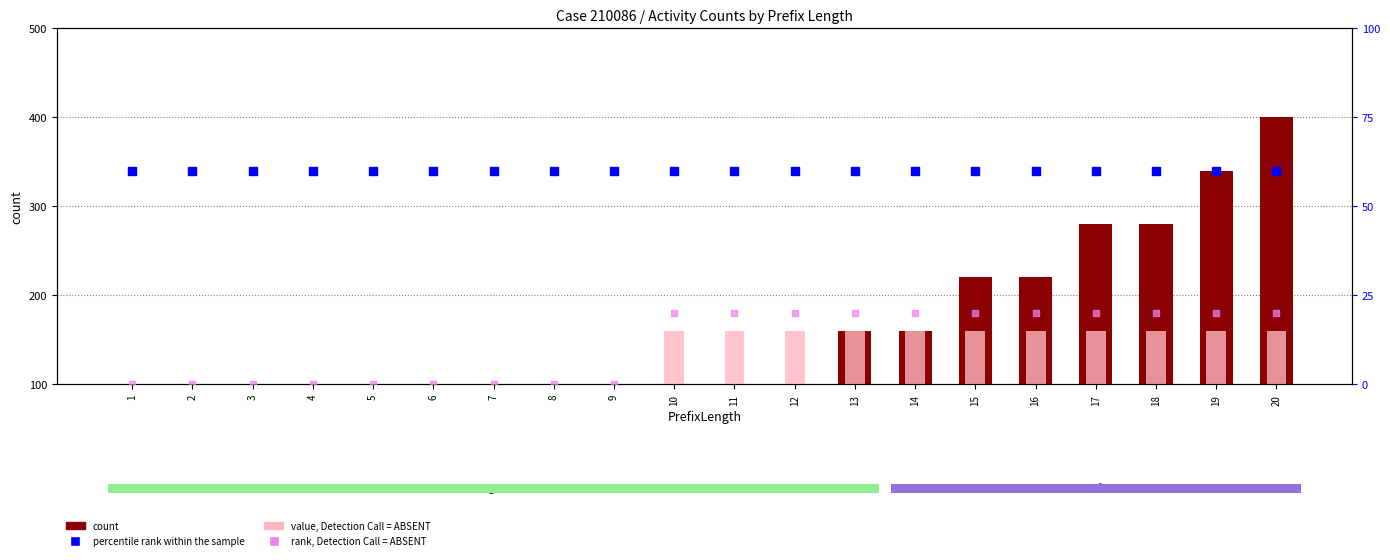

Which series has the widest spread of Y values?

count